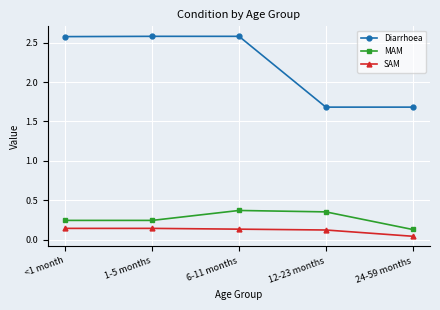

At how many categories does at least one series exceed 2?

3